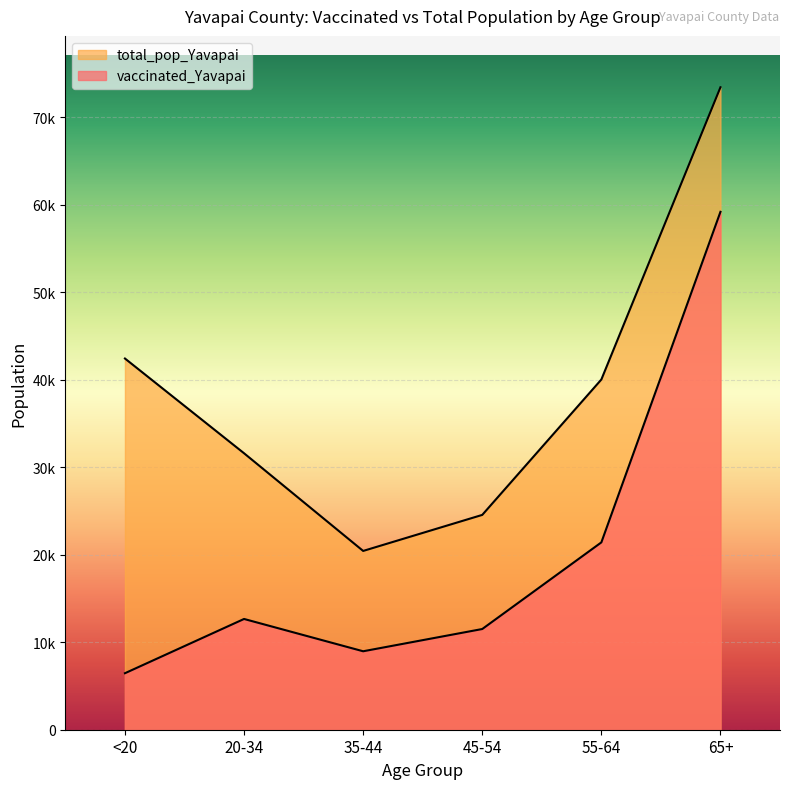

Reading left to right, transcribe all the data shown in this chart.

vaccinated_Yavapai: <20=6456	20-34=12655	35-44=8964	45-54=11506	55-64=21405	65+=59173
total_pop_Yavapai: <20=42412	20-34=31587	35-44=20427	45-54=24544	55-64=40014	65+=73402